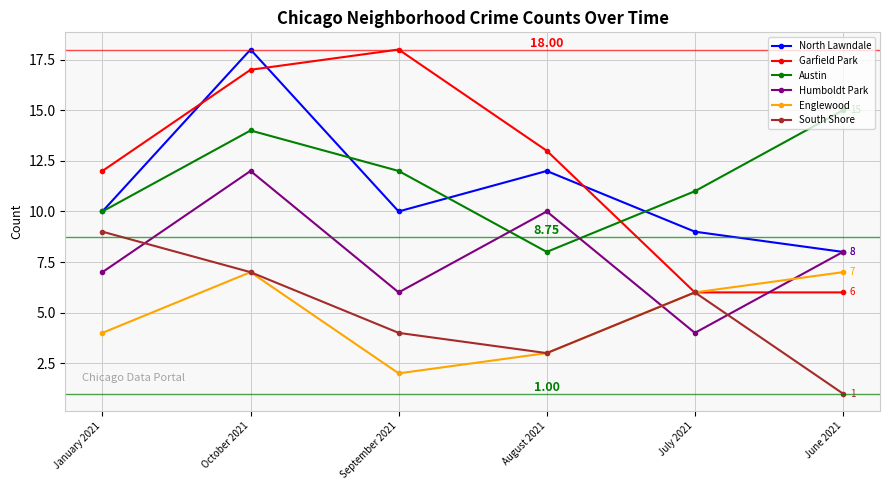

True or false: Englewood has a value of 4 at August 2021.

False